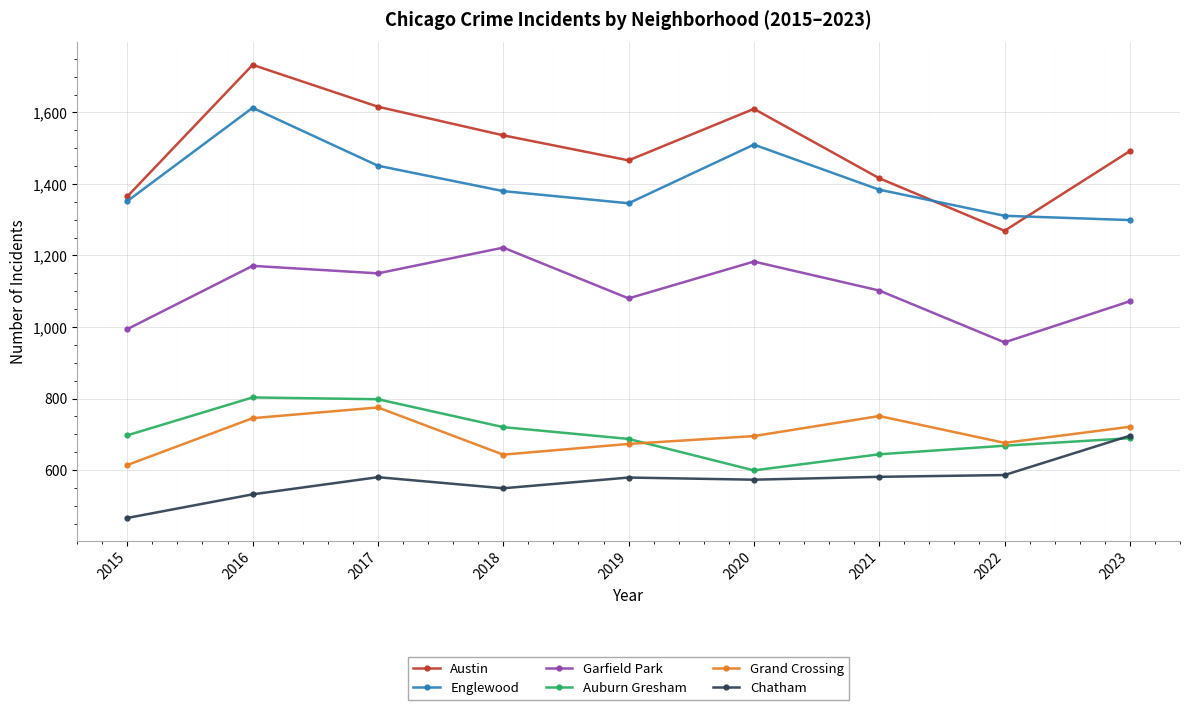

After their last crossing, which series has the higher values: Englewood or Austin?

Austin